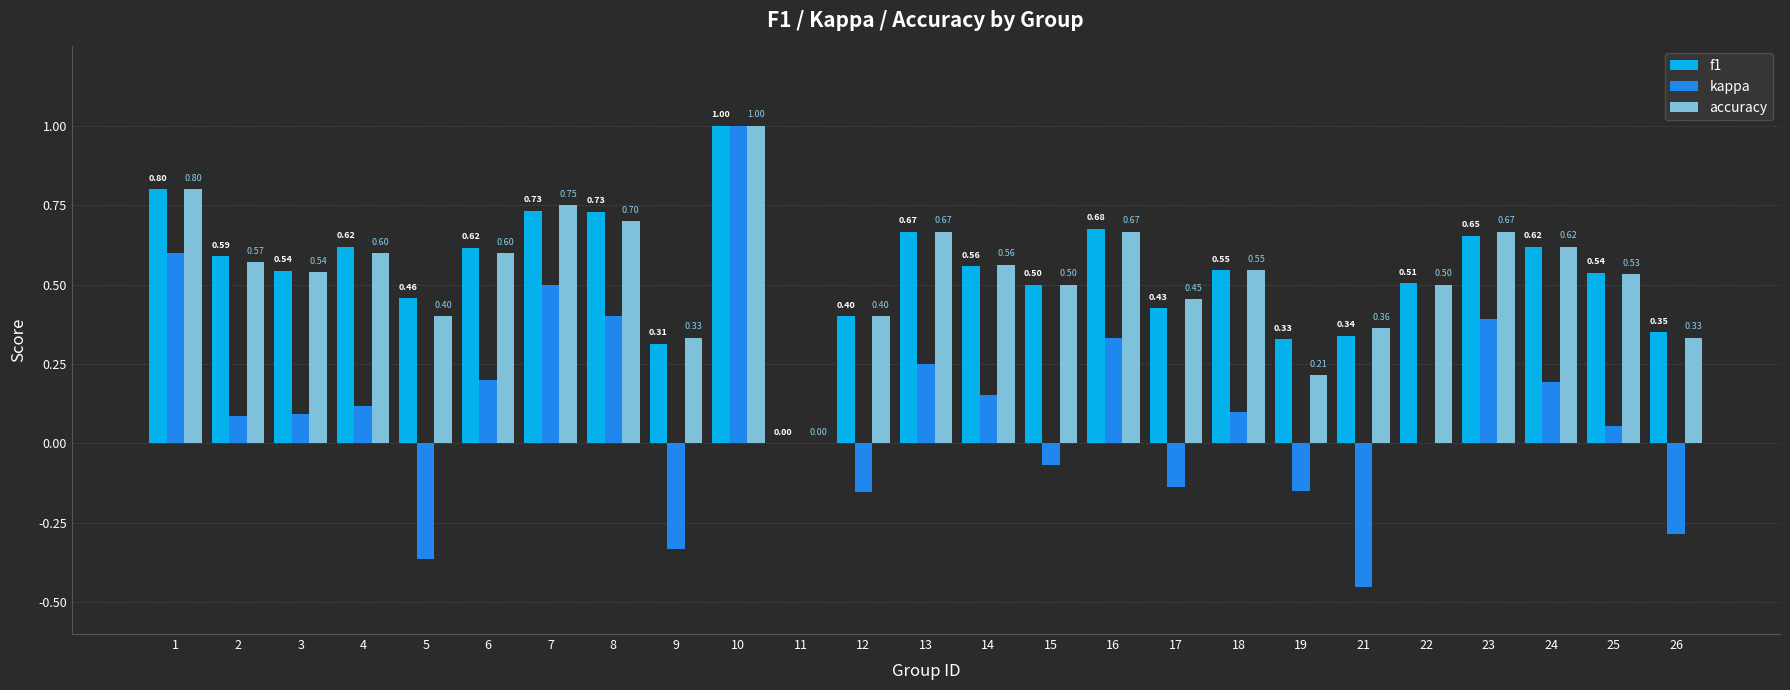

Between 6 and 25, which series saw the biggest shift?

kappa